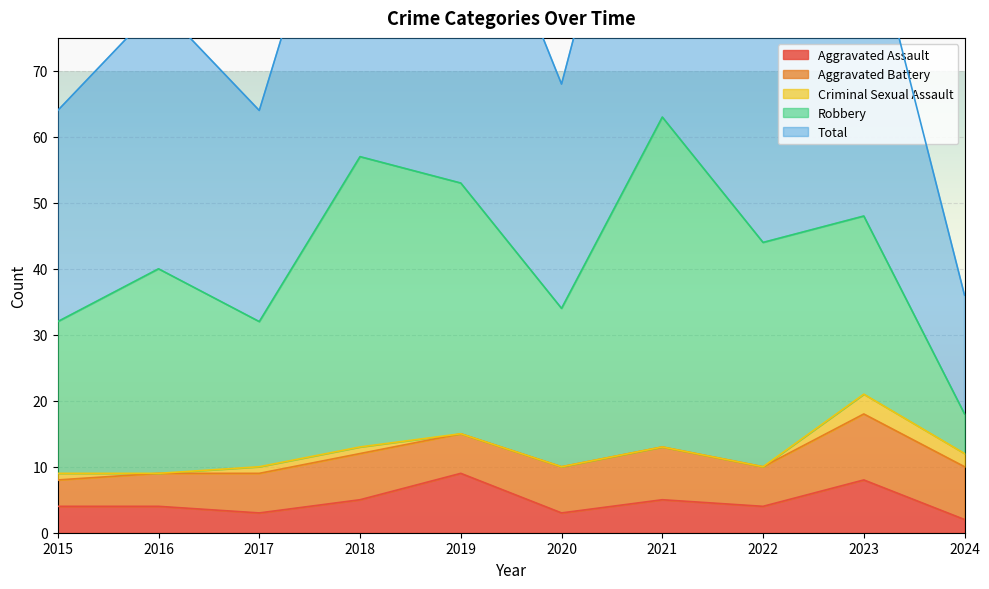

True or false: Aggravated Battery and Total intersect in this chart.

False